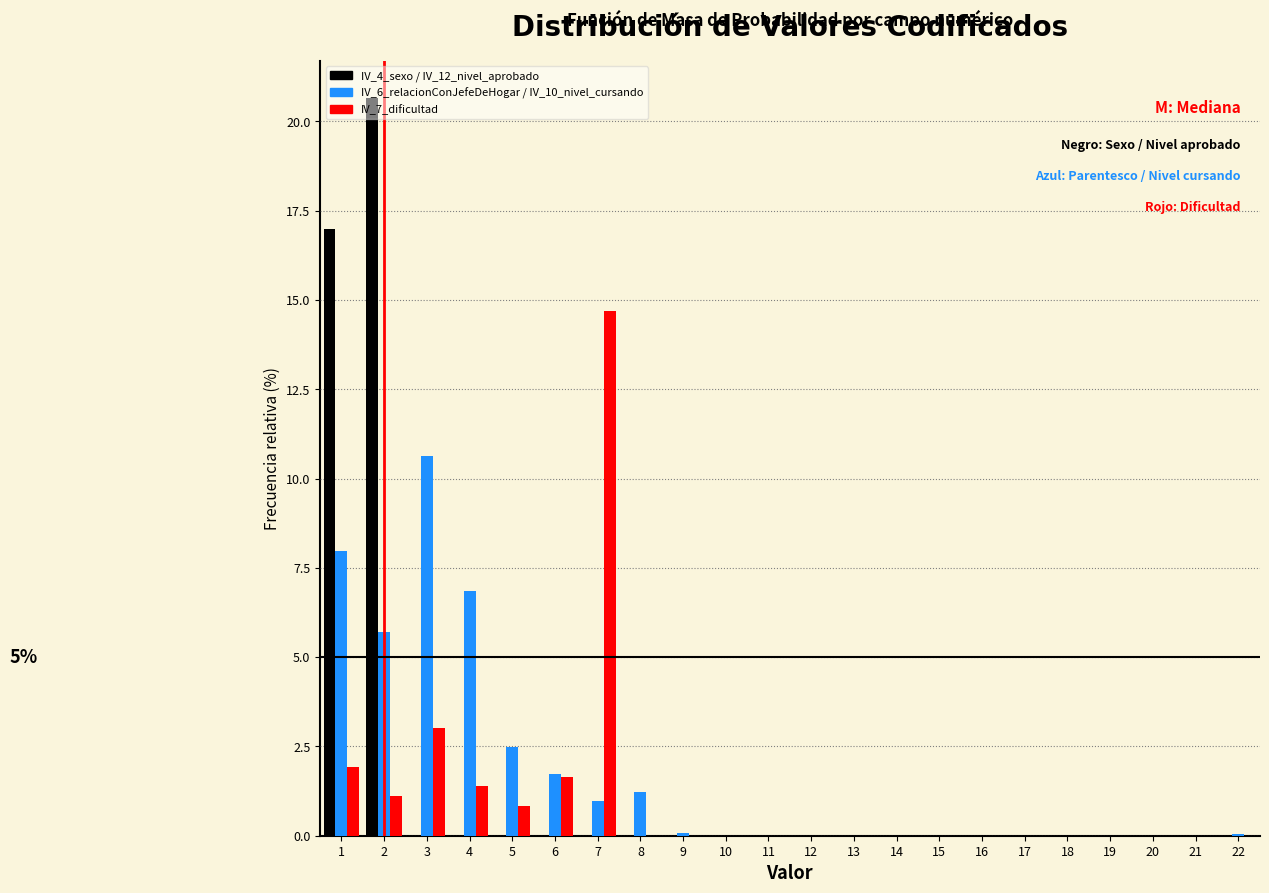

In the IV_7_dificultad series, which range on the x-axis has the tallest bar?

6.5 to 7.5